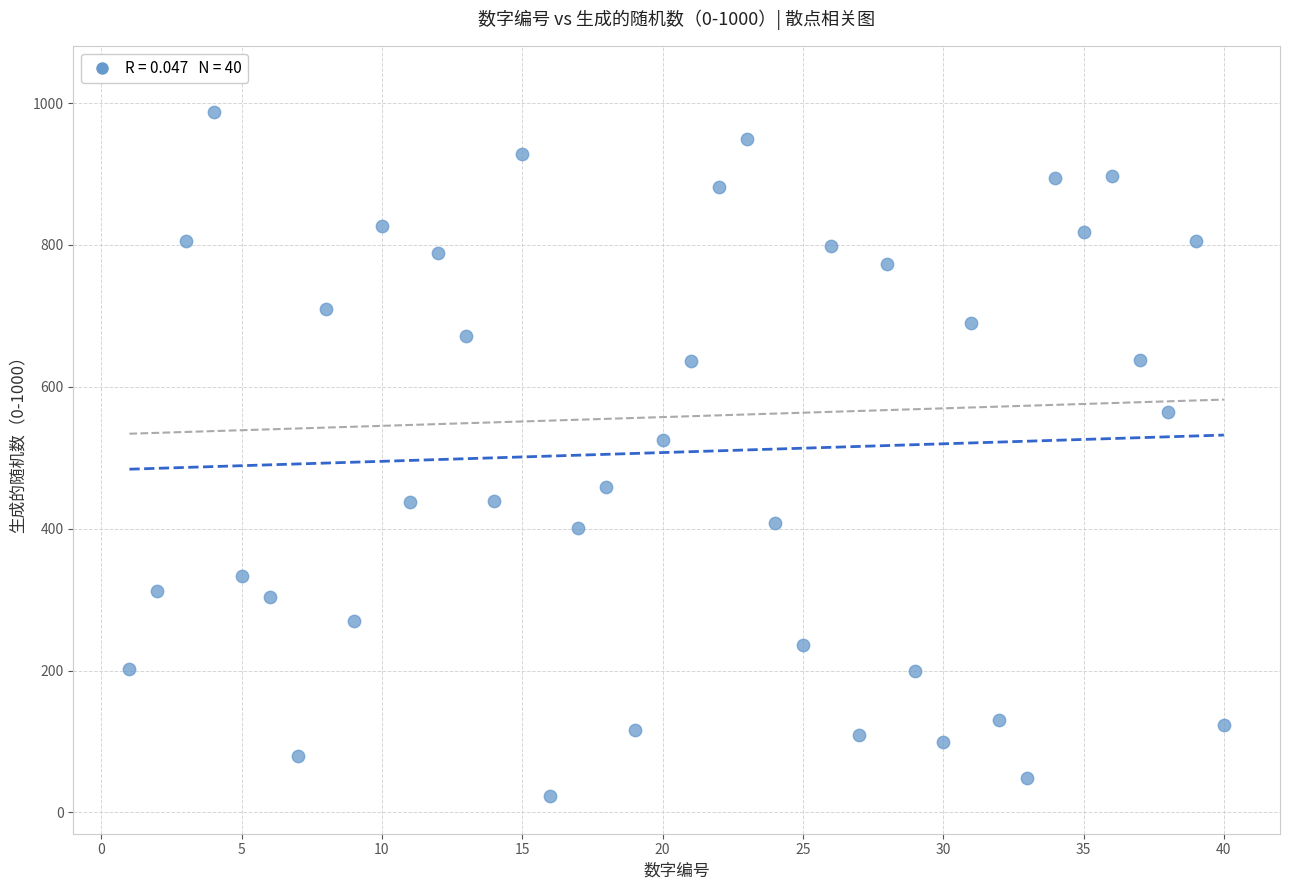

What Y value in the scatter plot is closest to 505?

525